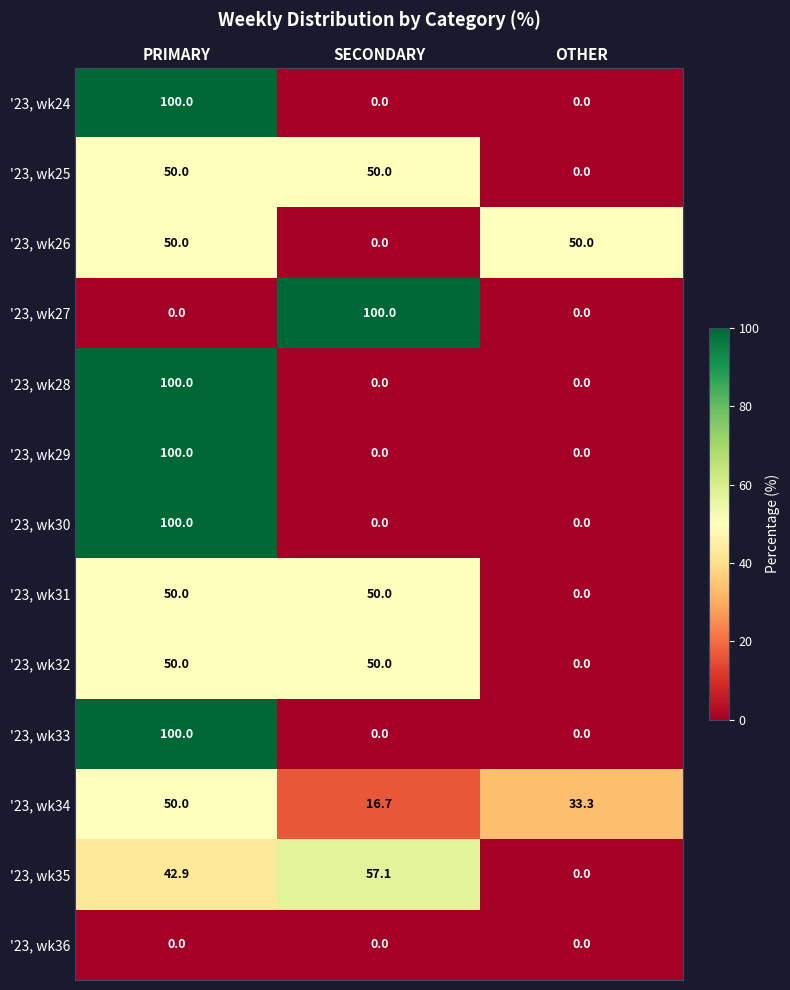

What is the spread (max minus min) of values at SECONDARY?

100.0